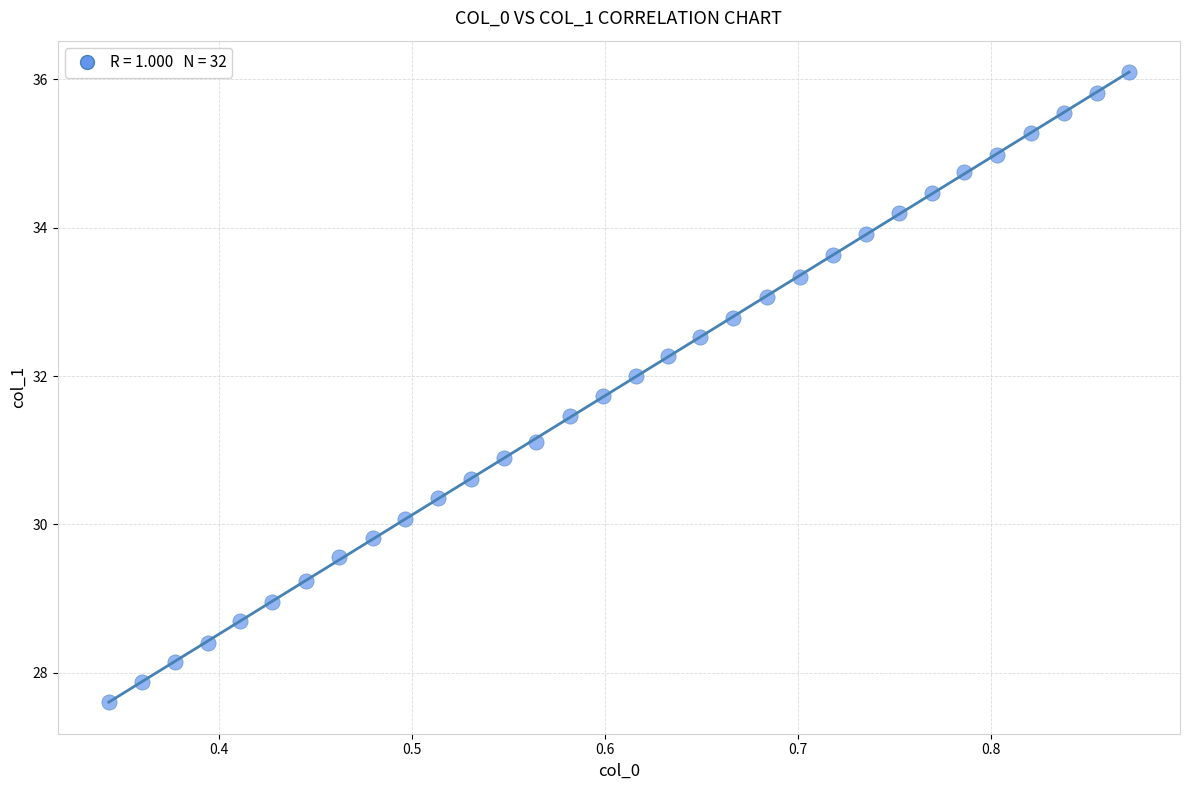

What is the range of X values (max minus min)?

0.5